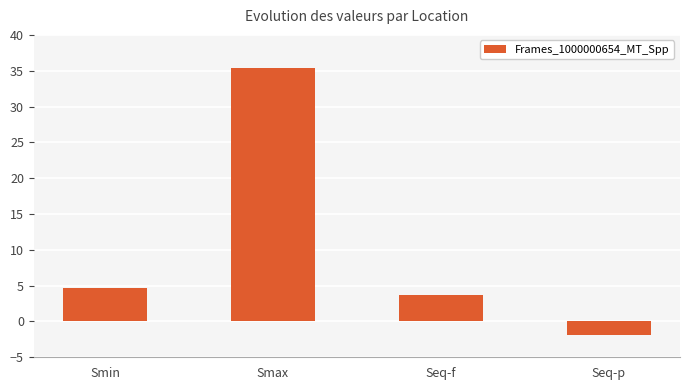

Approximately how many times larger is the value at Seq-f compared to Smax?

0.1